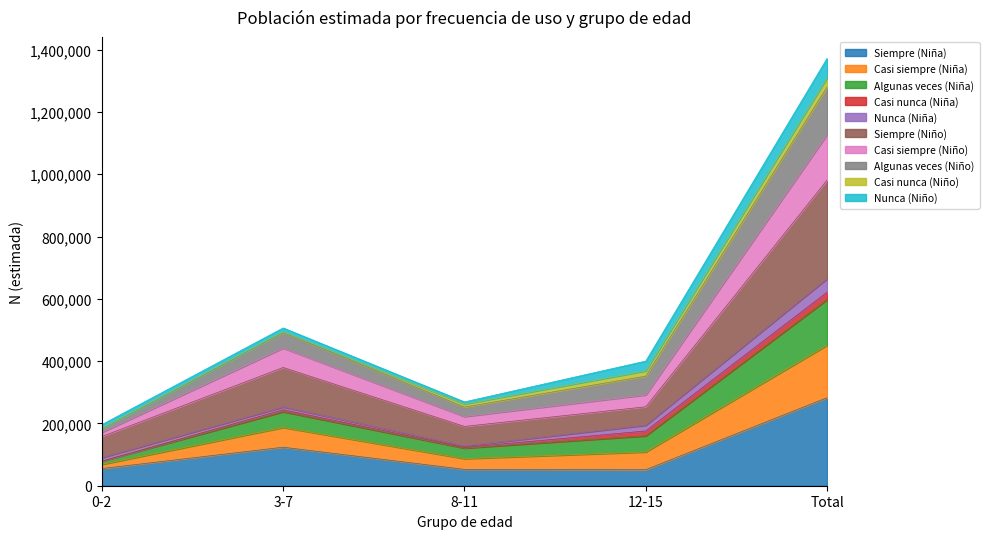

At which label does Siempre (Niña) reach its peak?

Total